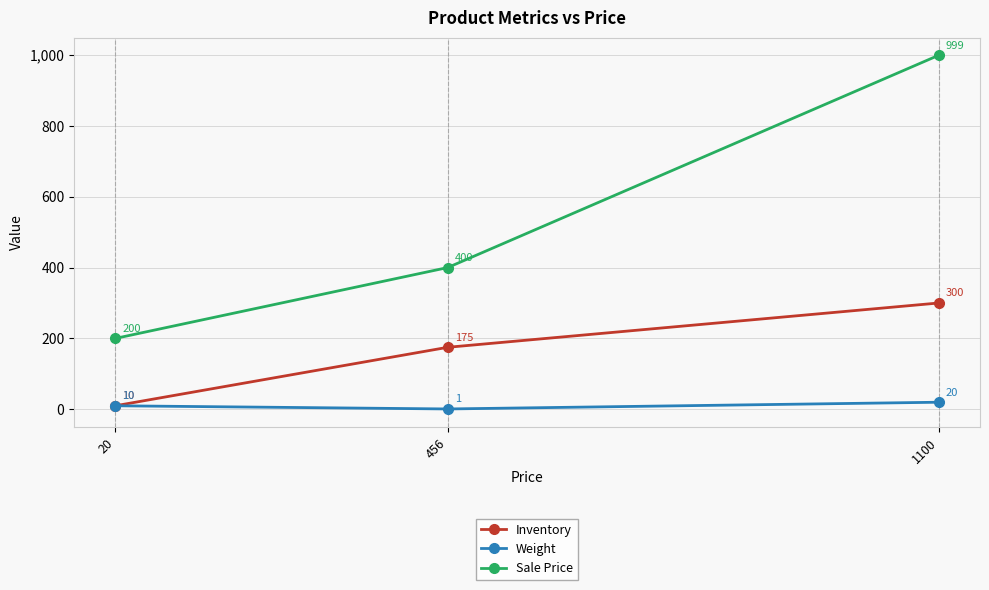

Which label corresponds to the largest value in the chart?

1100